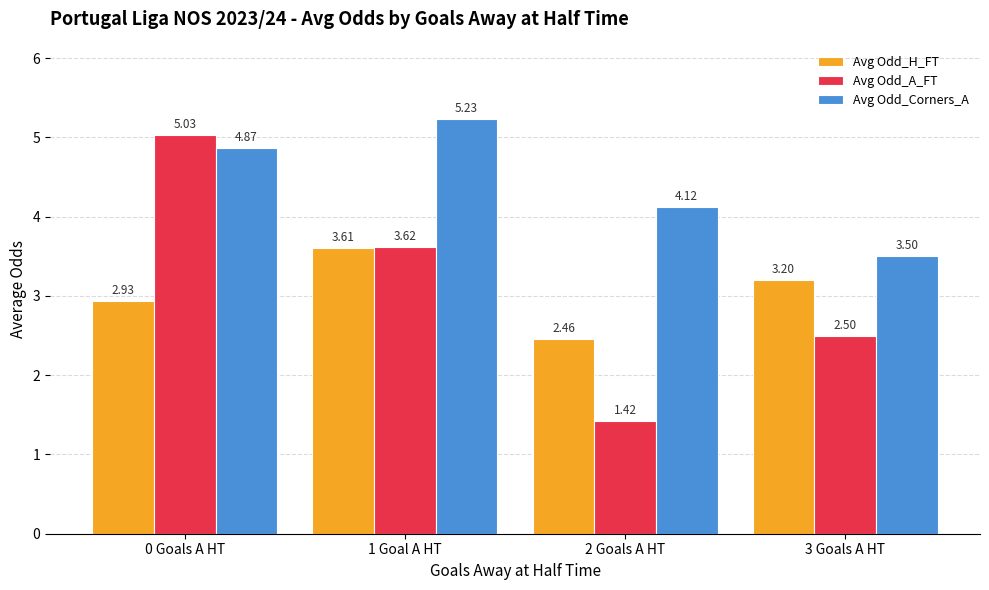

Is the value of Avg Odd_H_FT at 1 Goal A HT greater than the value of Avg Odd_Corners_A at 0 Goals A HT?

No